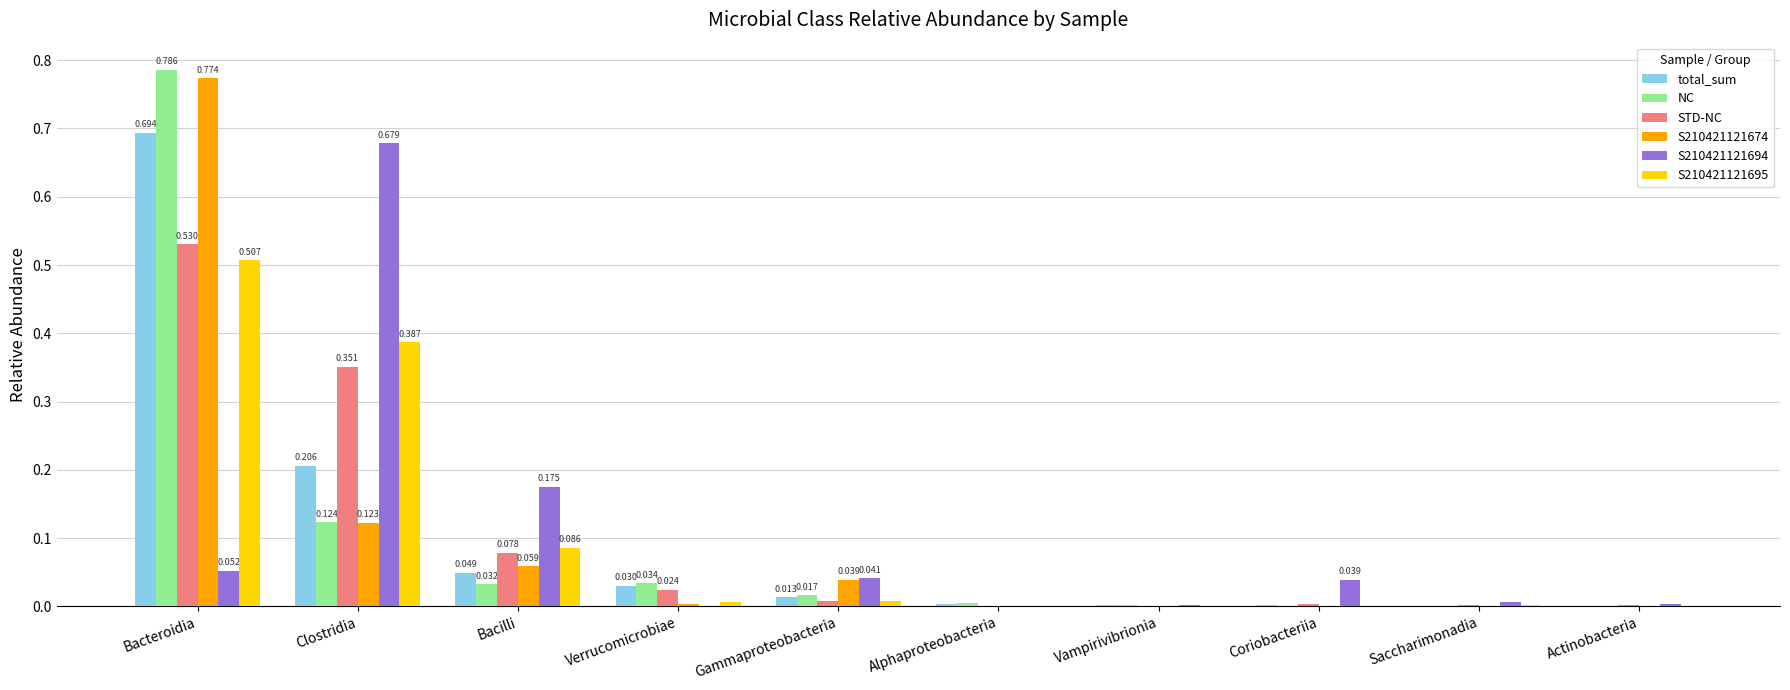

What is the sum of all S210421121694 values?

1.0